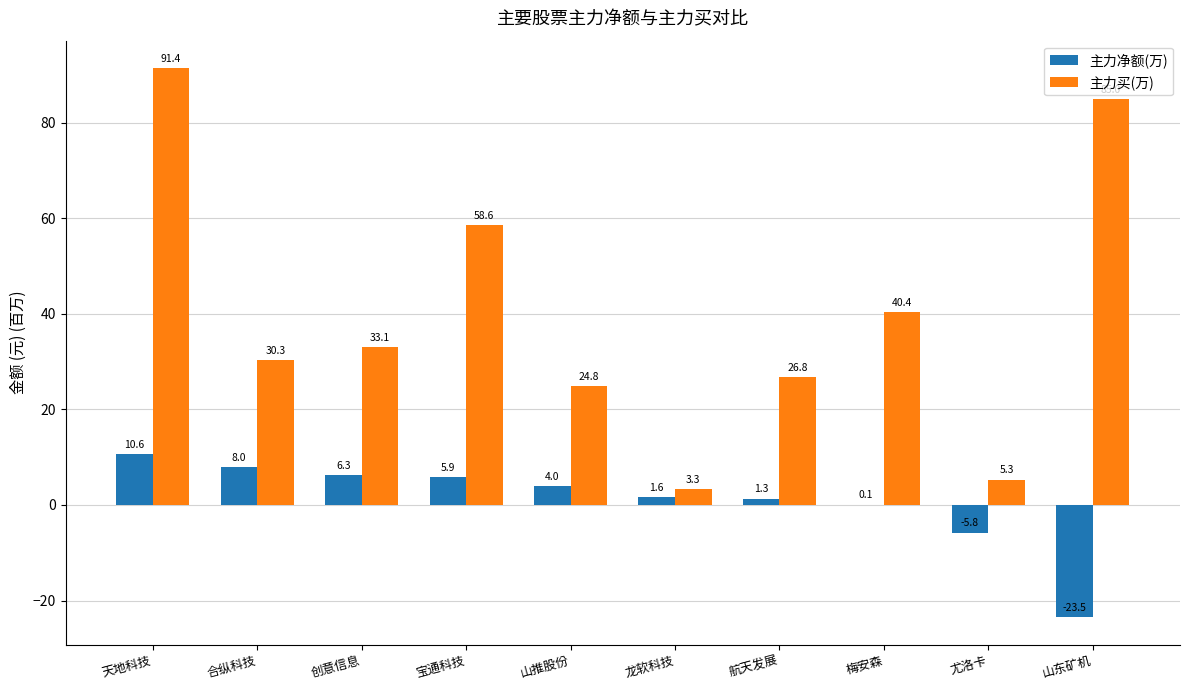

What is the sum of all 主力买(万) values?

399.0